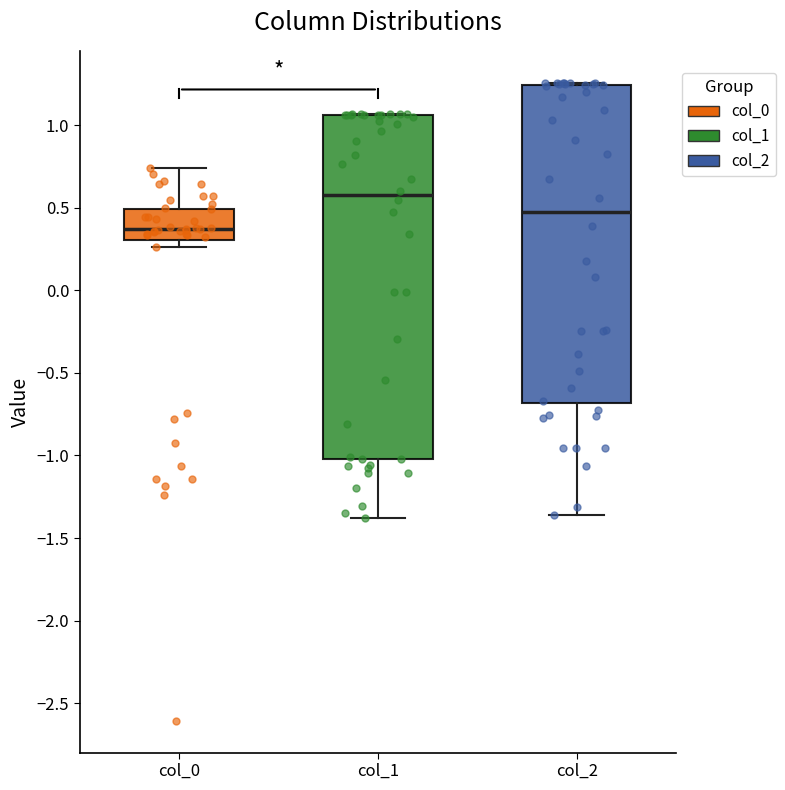

Where does the upper whisker of the box for col_0 end on the y-axis? The values are not printed on the chart, so give them approximately, as read against the axis.

0.75